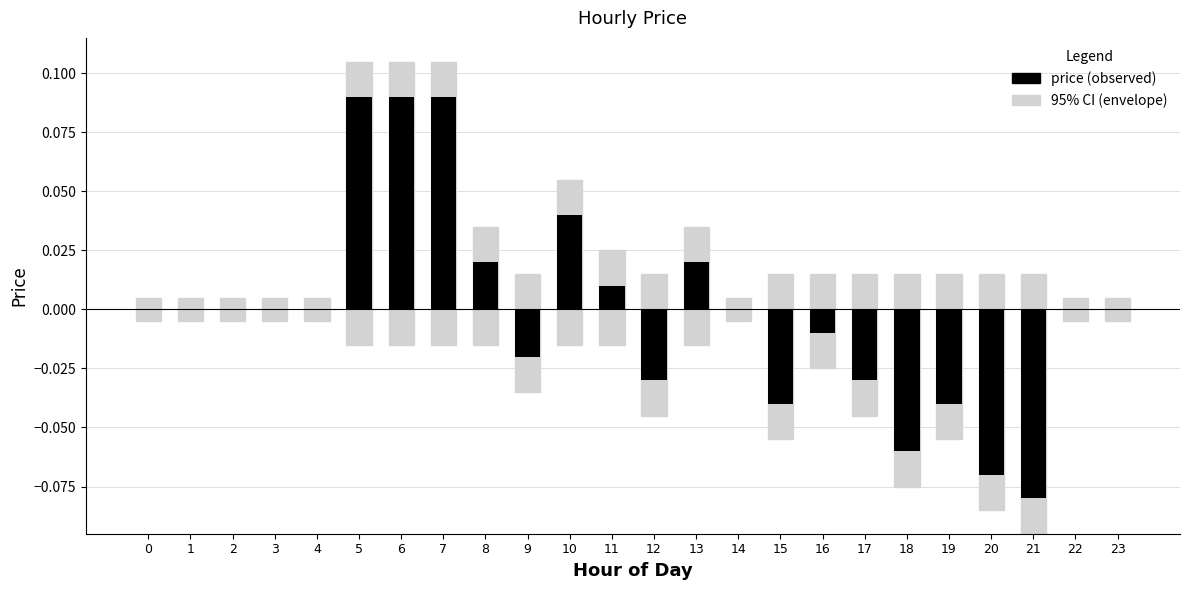

How many bars are there in each group?

2